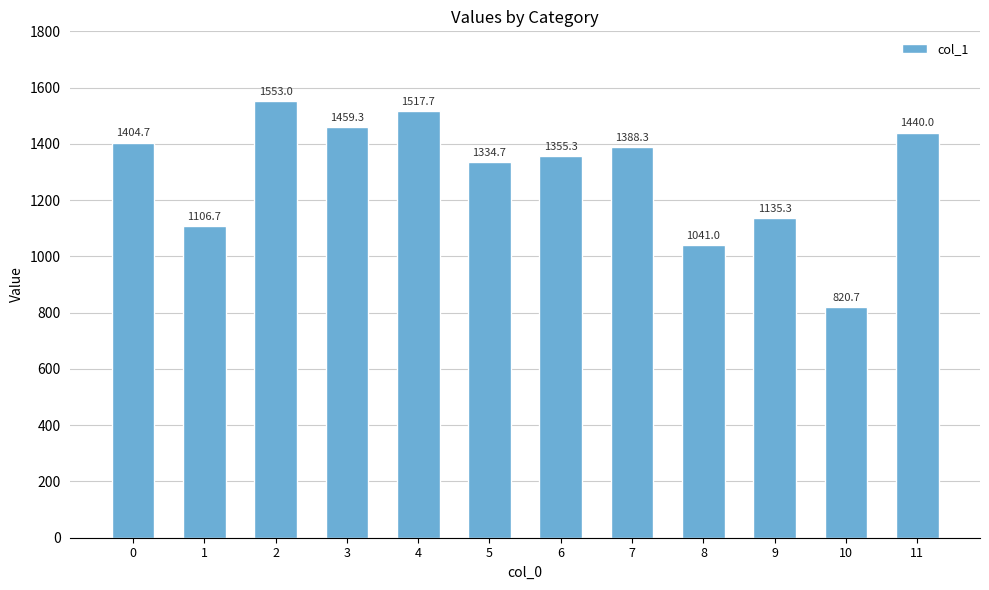

Are the bars horizontal?

No